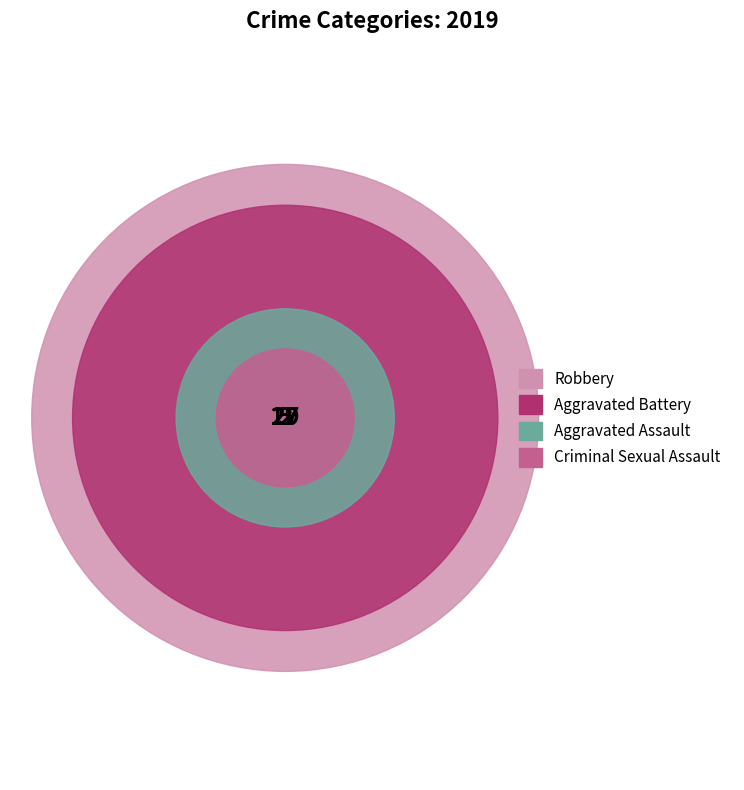

To the nearest percent, what is the average slice percentage?

25%